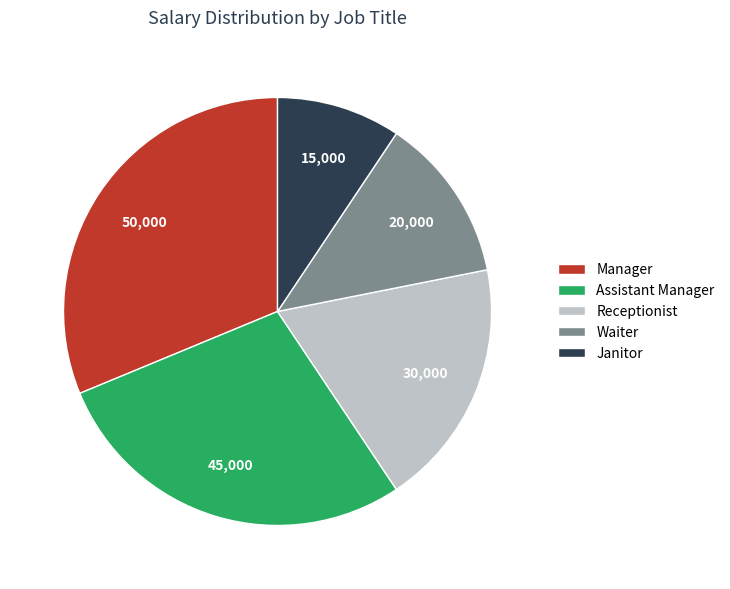

Approximately how many times larger is the value at Manager compared to Janitor?

3.3